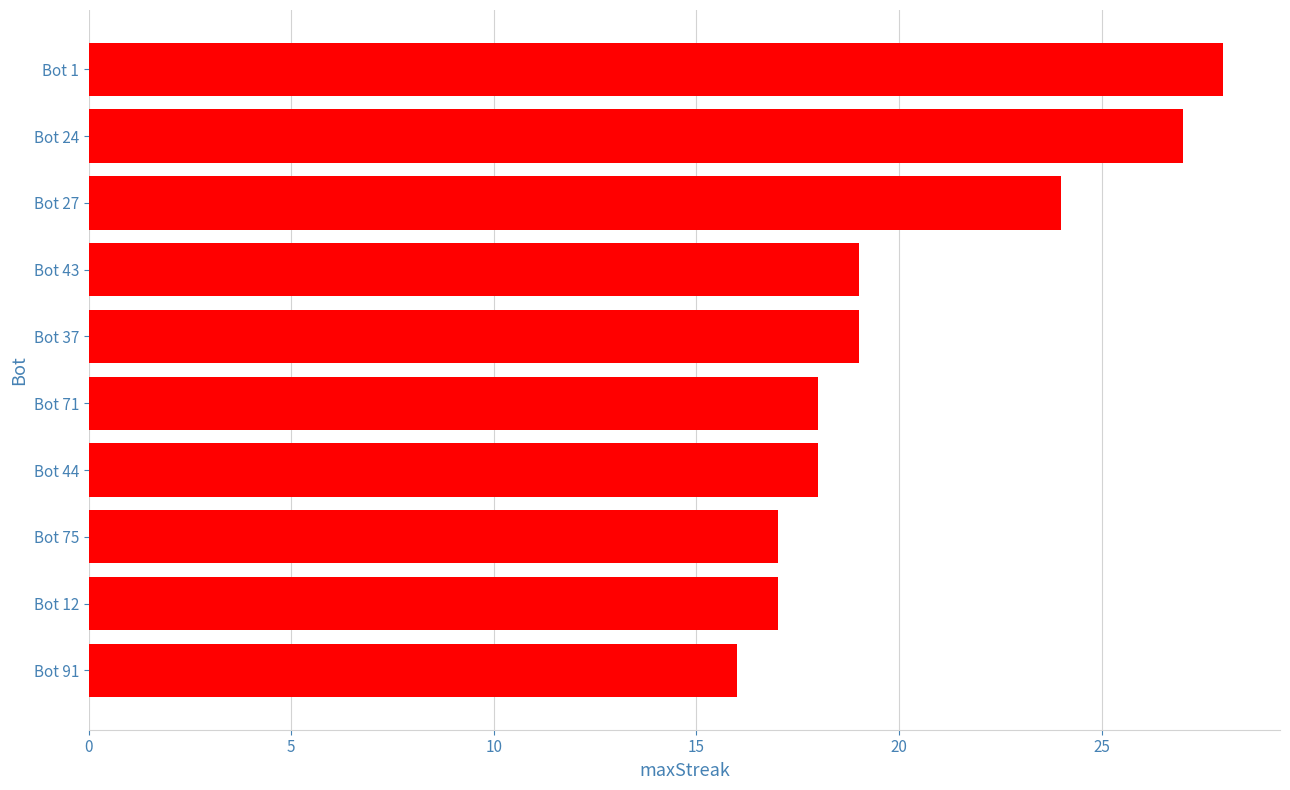

What position from the top is Bot 1?

1